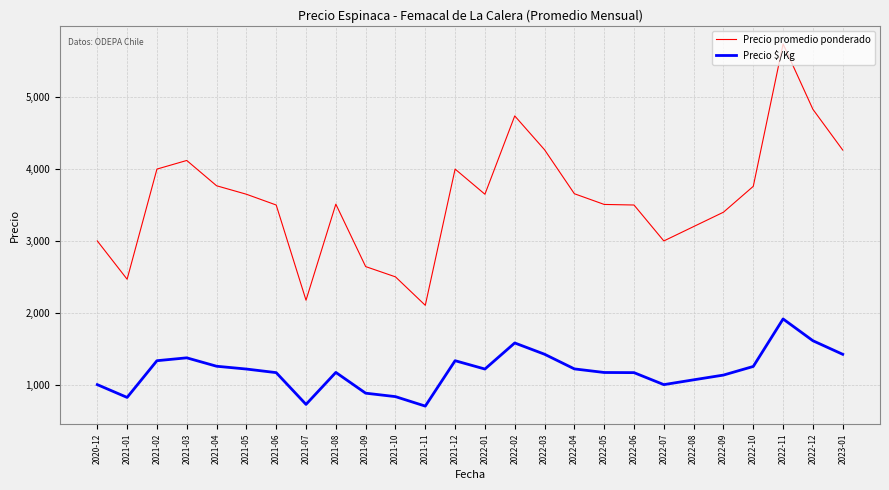

What is the difference between the second highest and second lowest values in the Precio promedio ponderado series?

2657